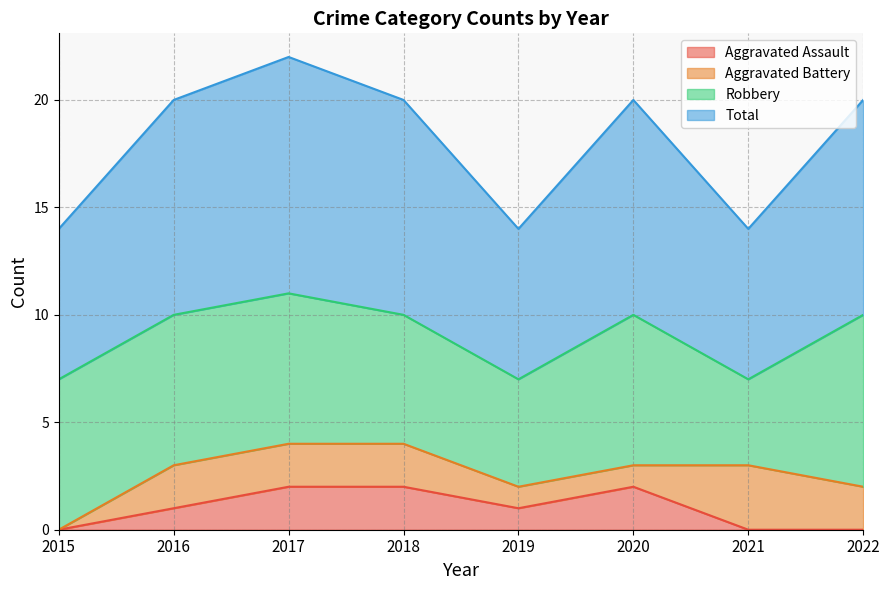

How many lines are shown in the chart?

4